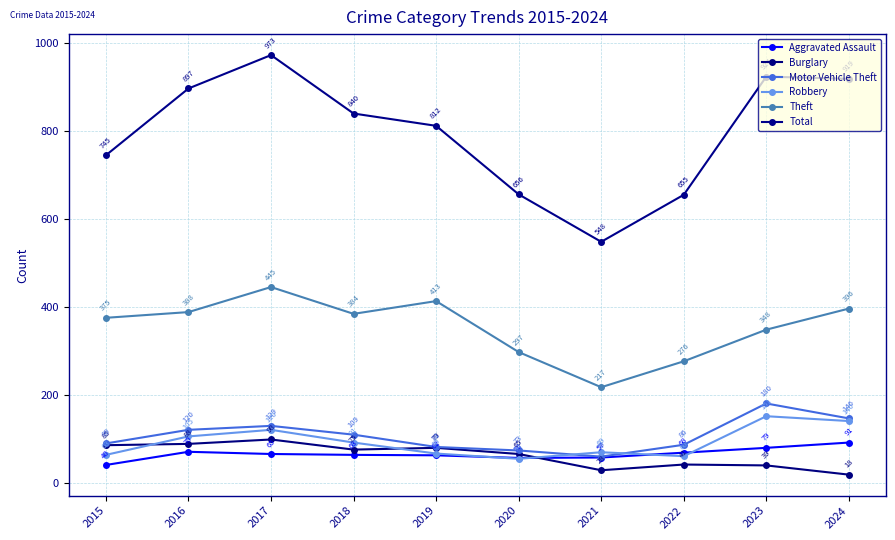

What is the average value of the Robbery series?

92